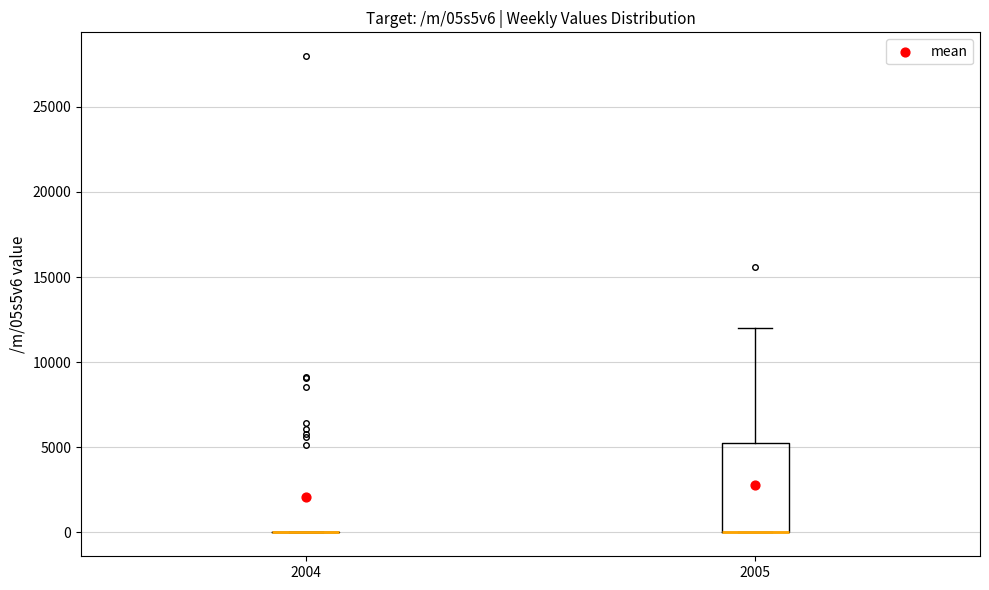

Reading left to right, read every box against the y-axis: the position of its median line, the range the box covers, and the ends of its whiskers. The values are not printed on the chart, so give them approximately, as read against the axis.

2004: box collapsed to a line at 0, whiskers 0 to 0
2005: median 0 (drawn on the box's lower edge), box 0 to 5500, whiskers 0 to 12000